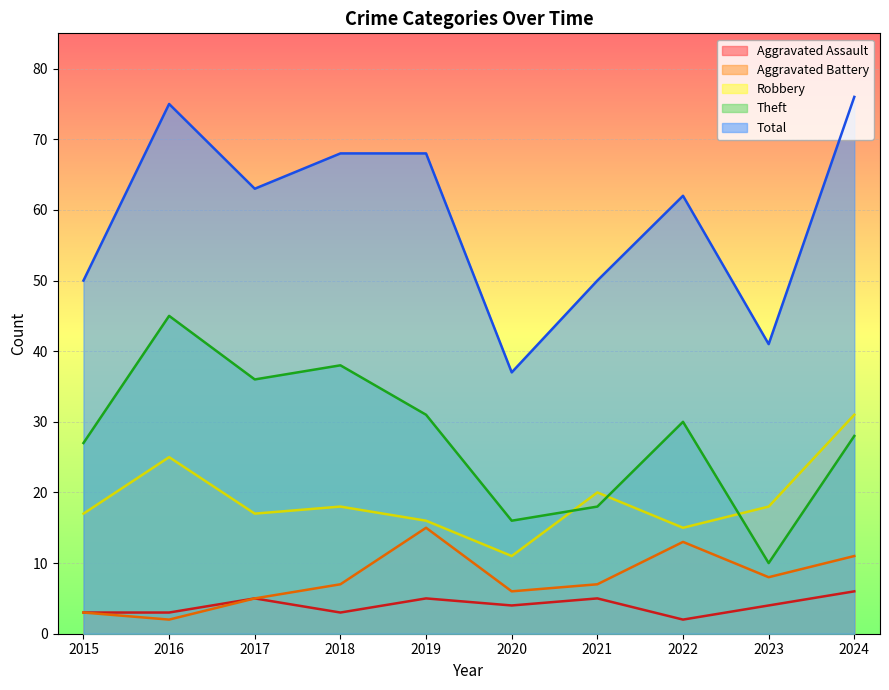

In Aggravated Battery, how many points are lower than both neighbors (excluding endpoints)?

3